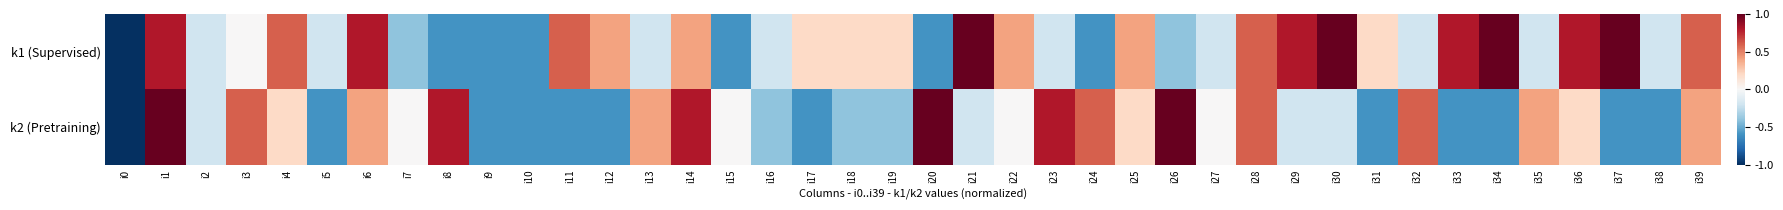

At how many categories does at least one series exceed 0?

30